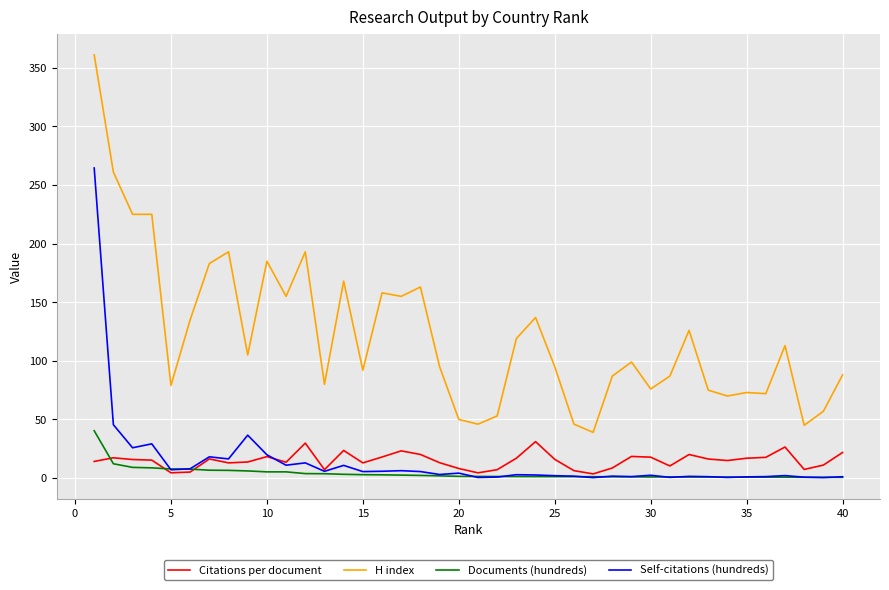

Which series has the widest spread of values?

H index